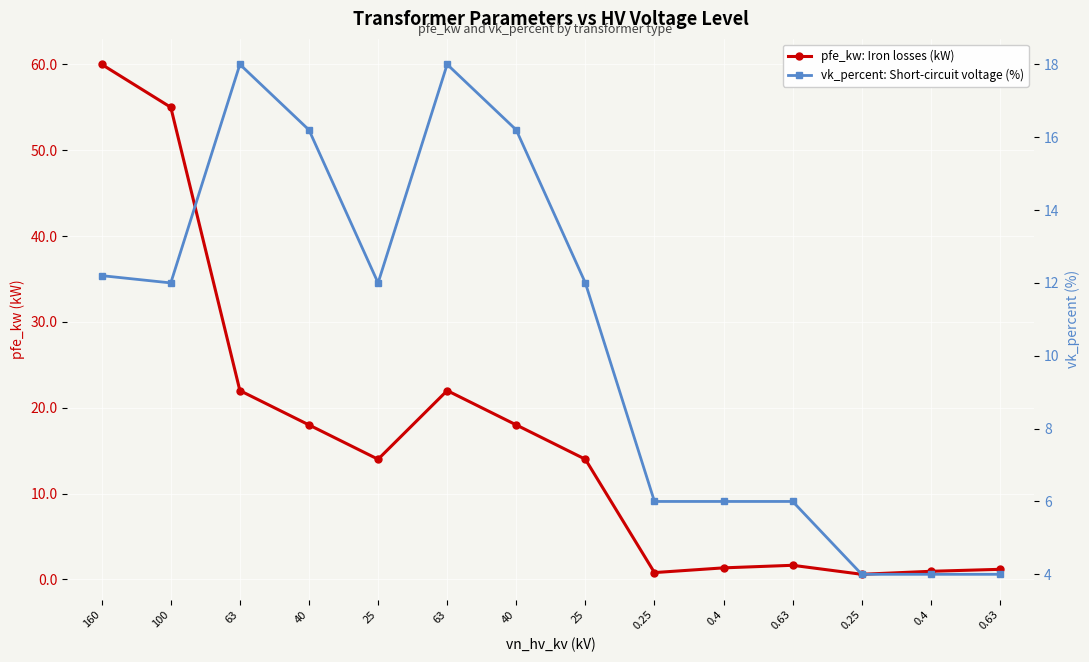

True or false: vk_percent: Short-circuit voltage (%) and pfe_kw: Iron losses (kW) cross at least once.

True